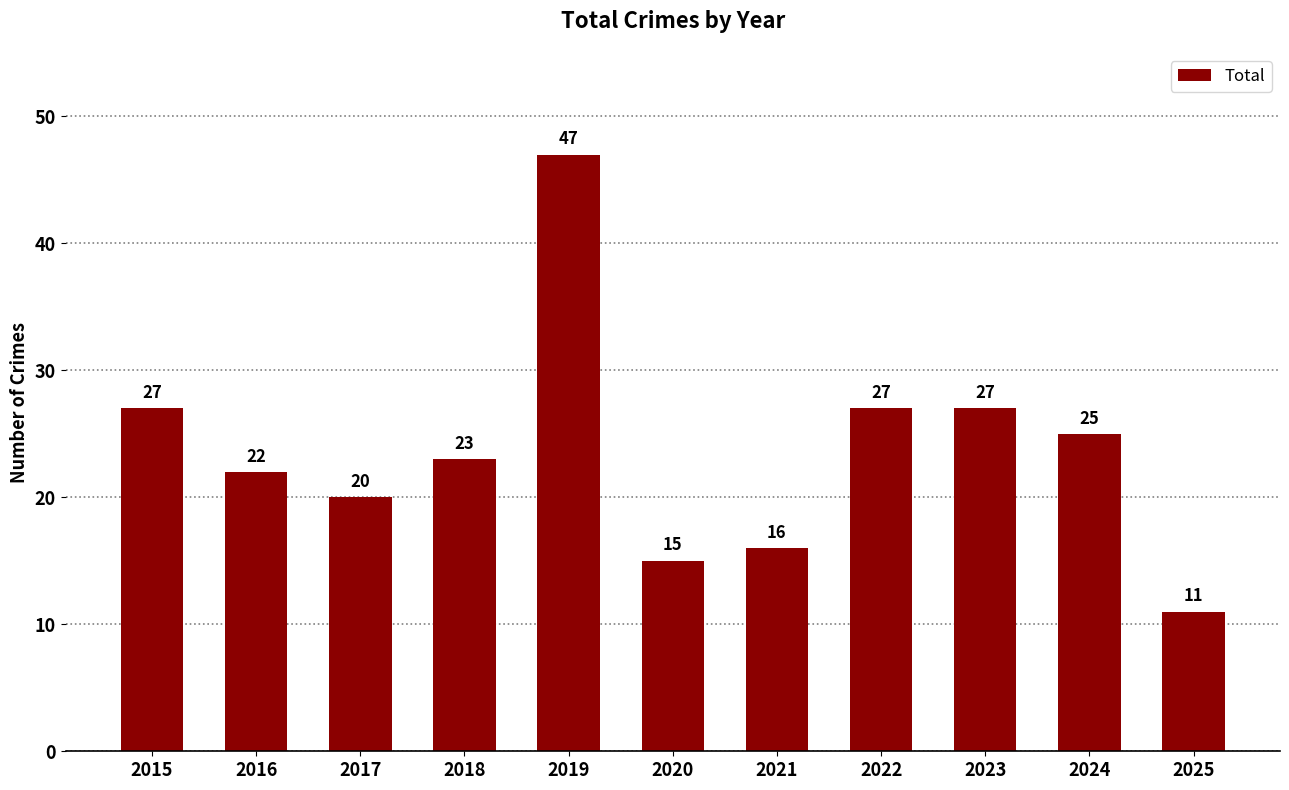

Is it true that the value at 2016 is 11?

False